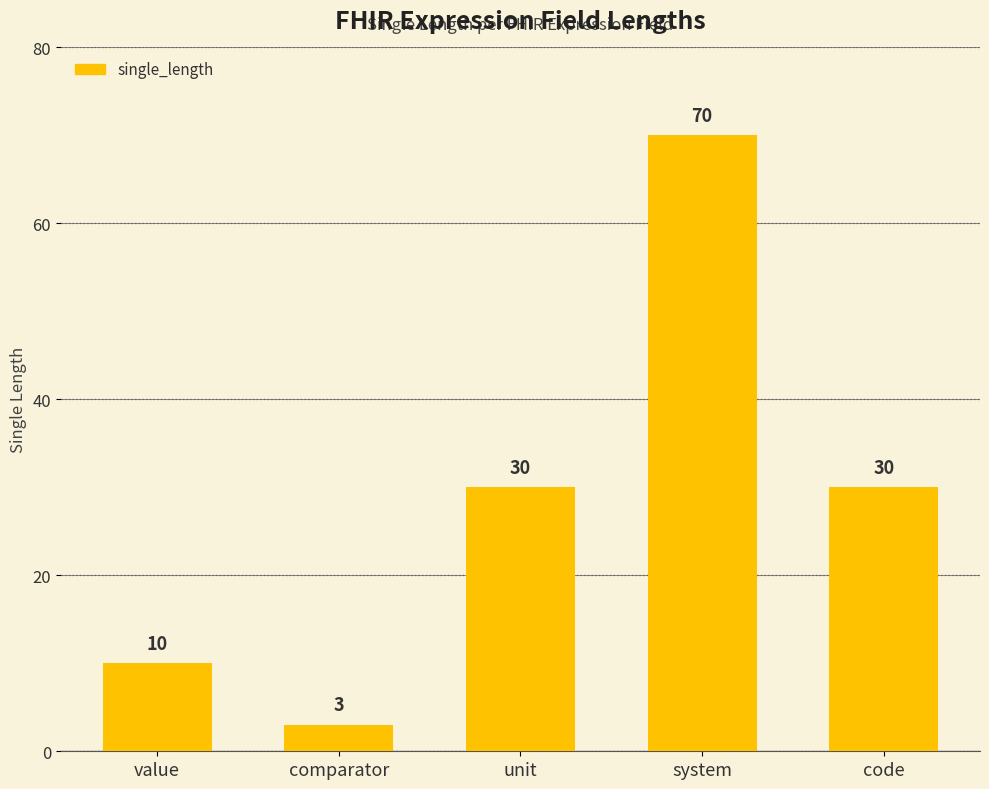

How many bars are there in total?

5